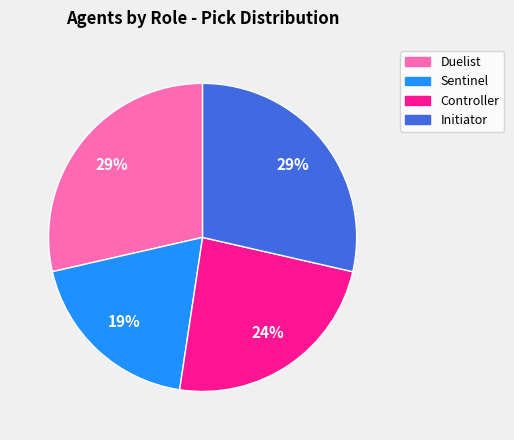

To the nearest percent, what is the difference between the Controller and Sentinel slice percentages?

5%